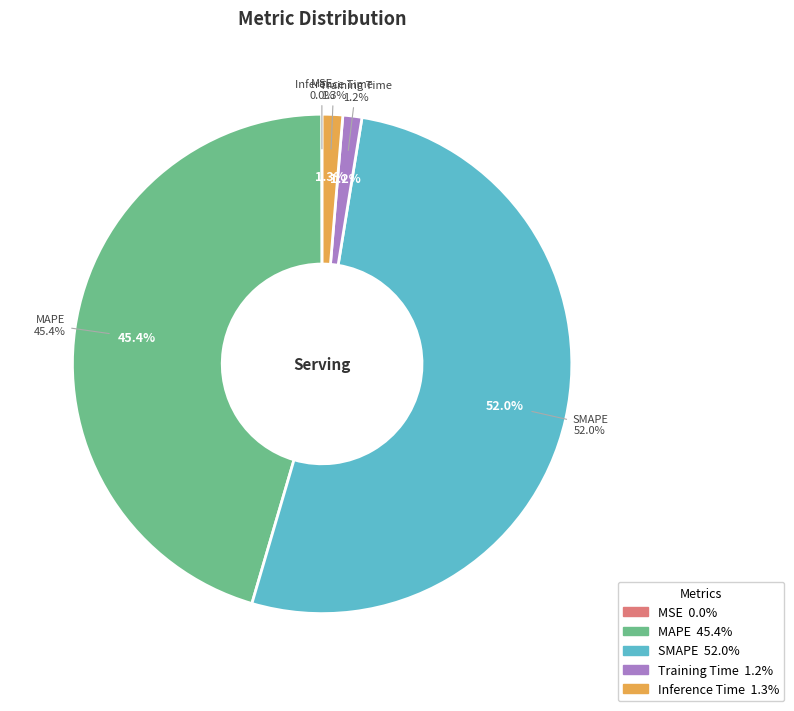

What is the majority slice?

SMAPE